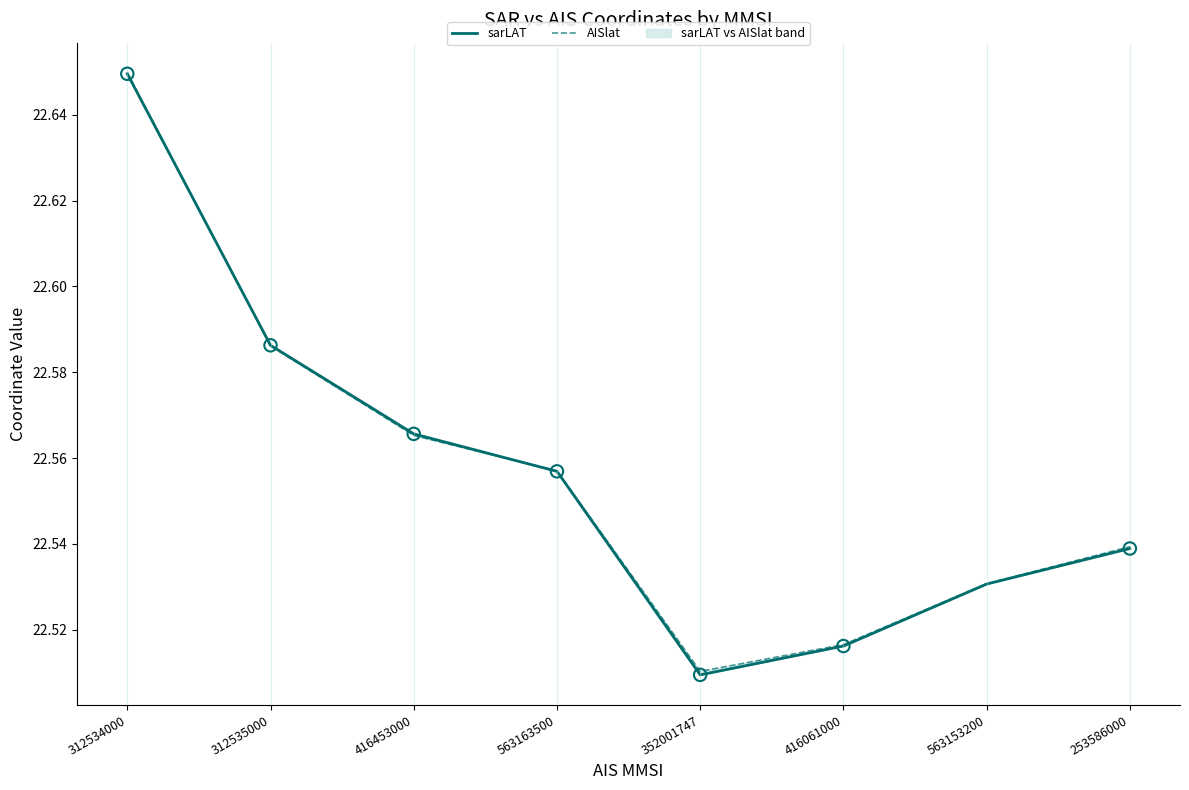

Which series reaches the maximum Y coordinate?

AISlat